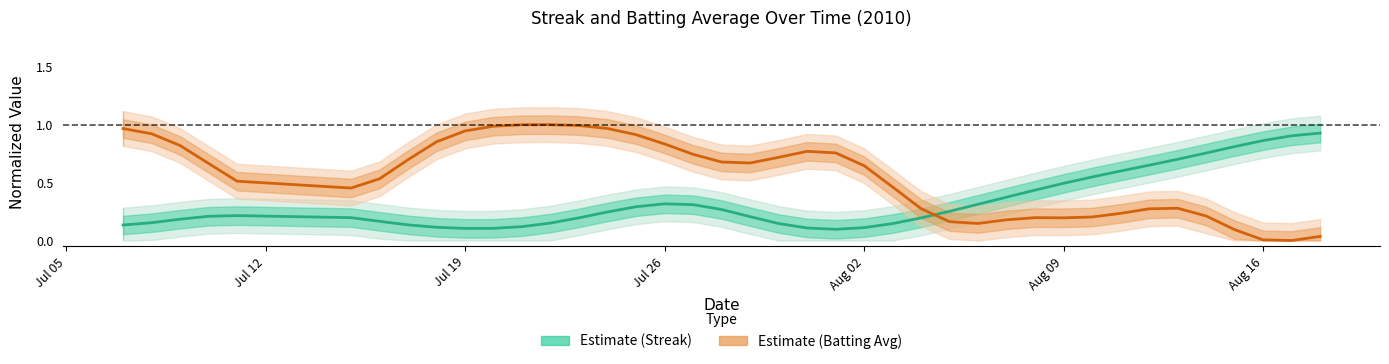

The value of Batting Average (normalized) at Aug 02 is 0.2. True or false?

False